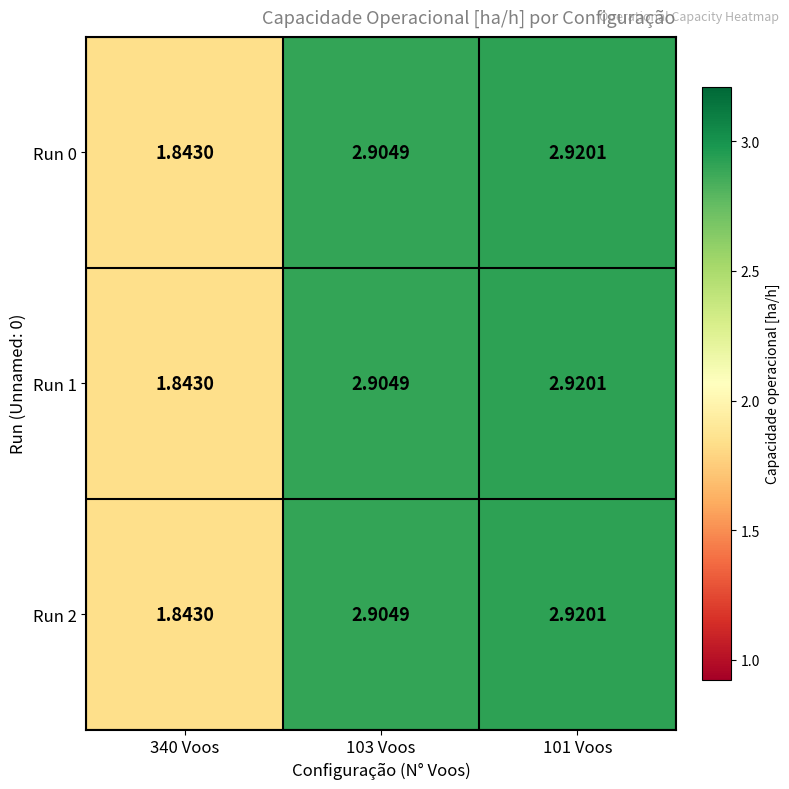

Is the value of Run 2 at 101 Voos greater than the value of Run 1 at 340 Voos?

Yes